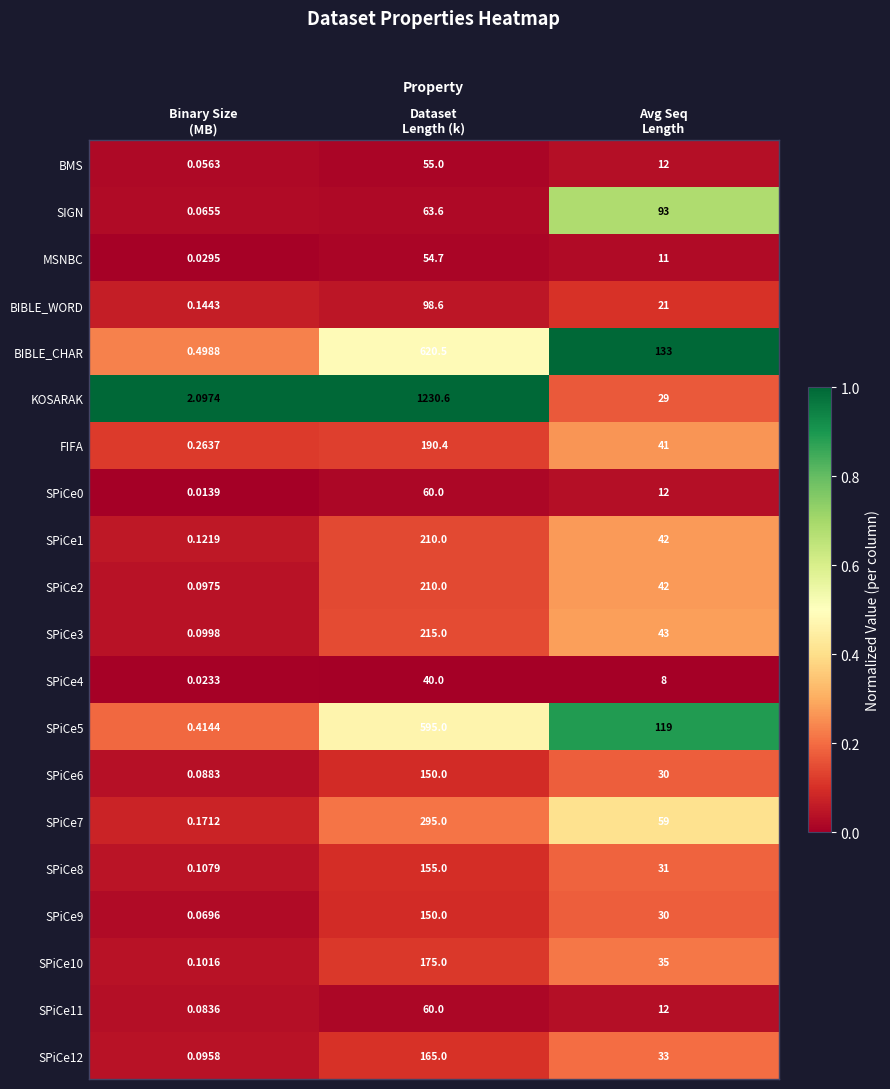

Which series has the largest total across all categories?

KOSARAK